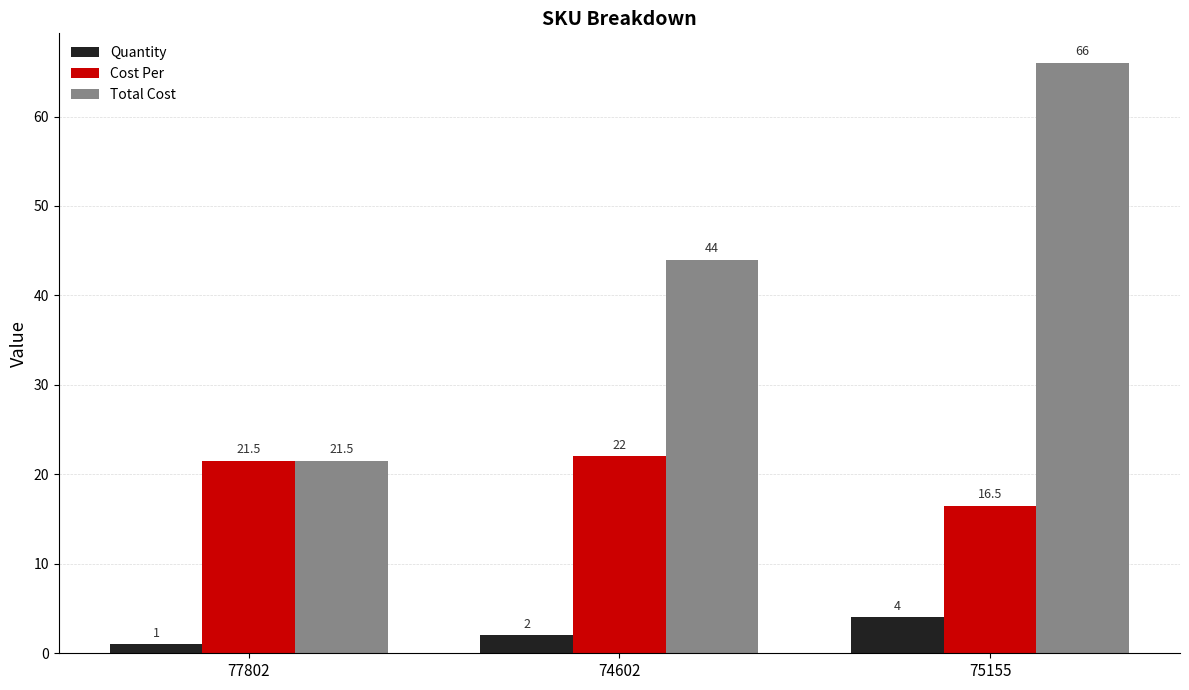

At which label does Cost Per first exceed 21?

77802